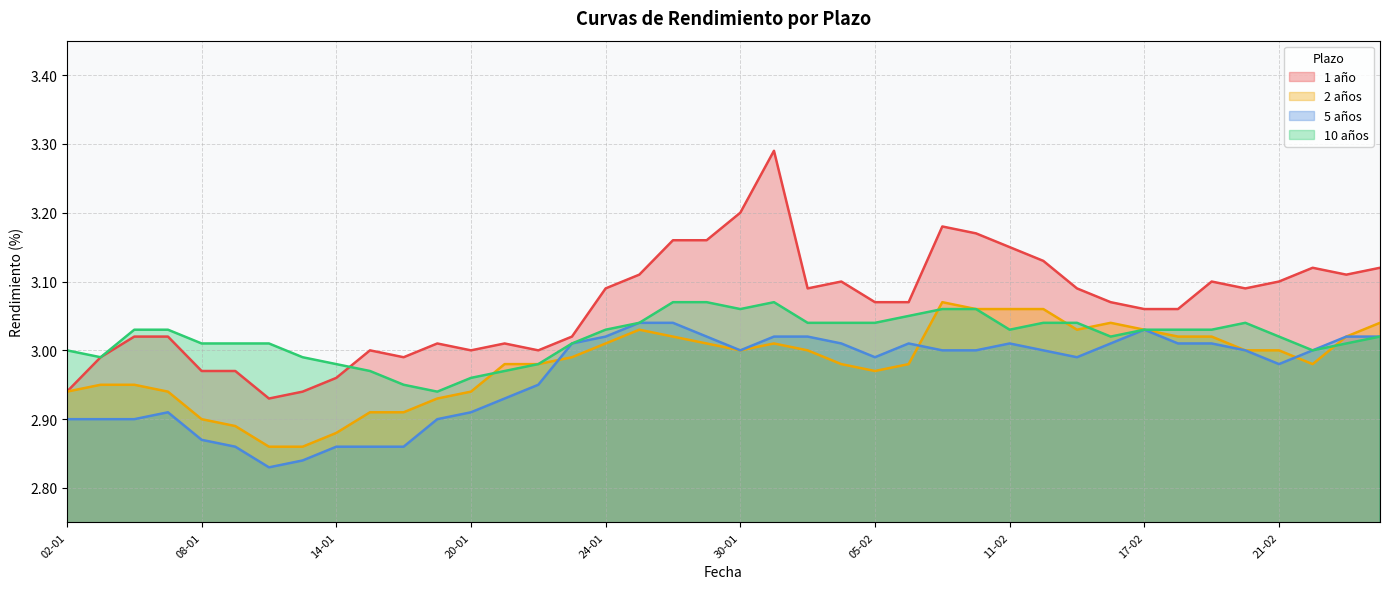

The 5 años series shows 4.7 at 24-01. True or false?

False